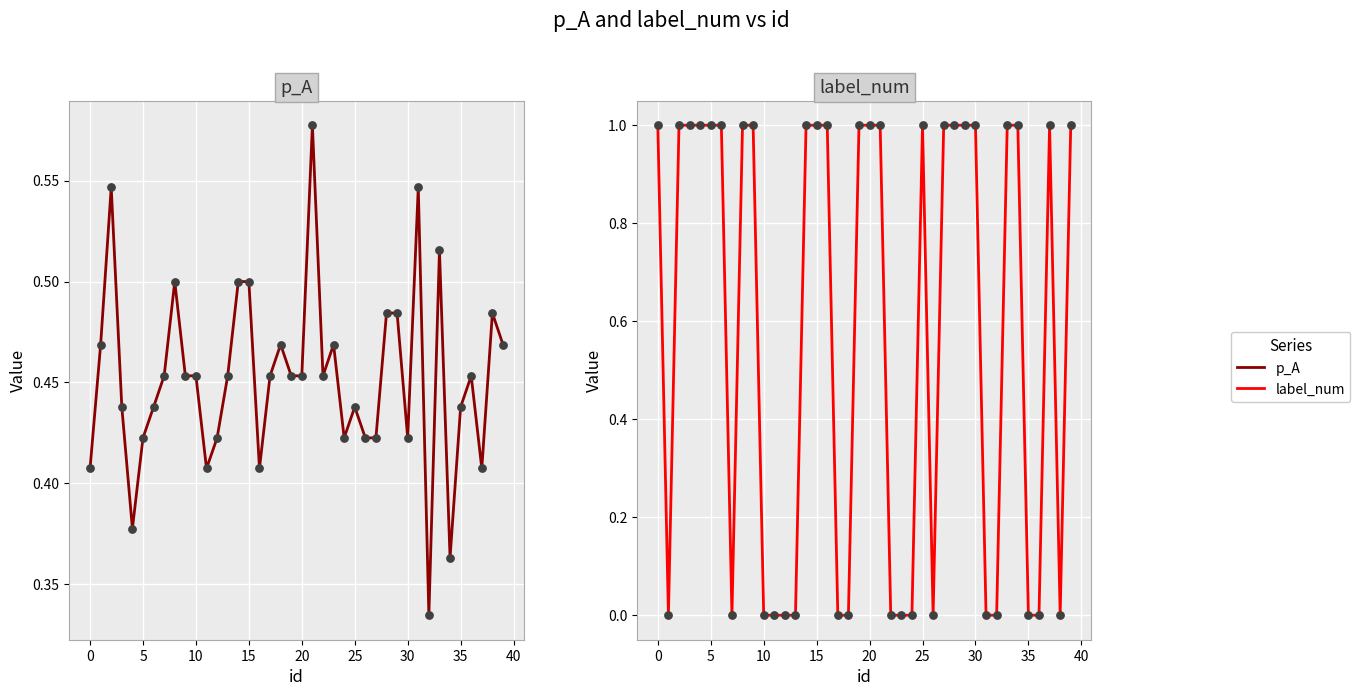

Which series has the widest spread of Y values?

label_num